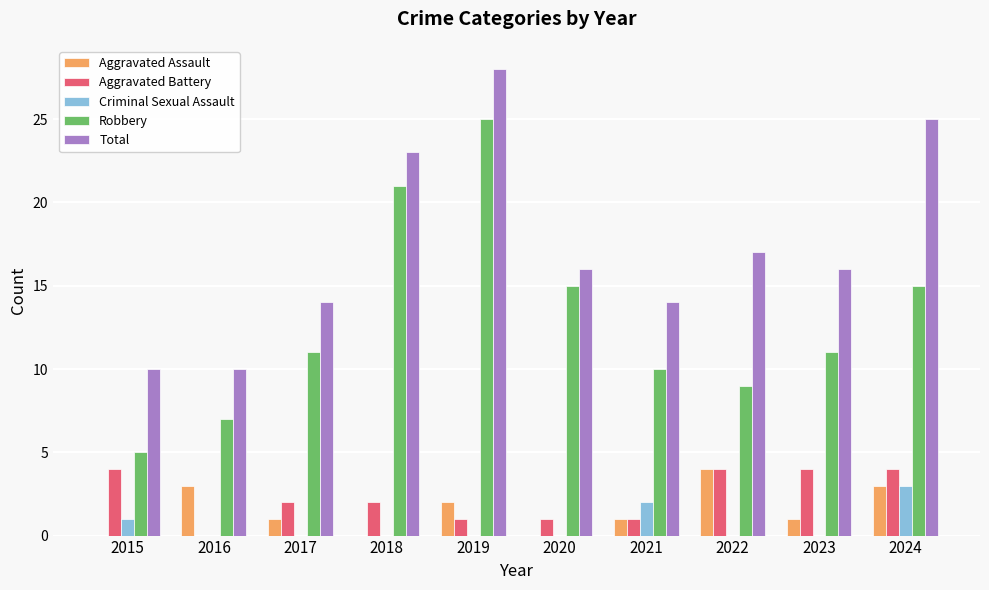

What is the average value of the Aggravated Assault series?

2